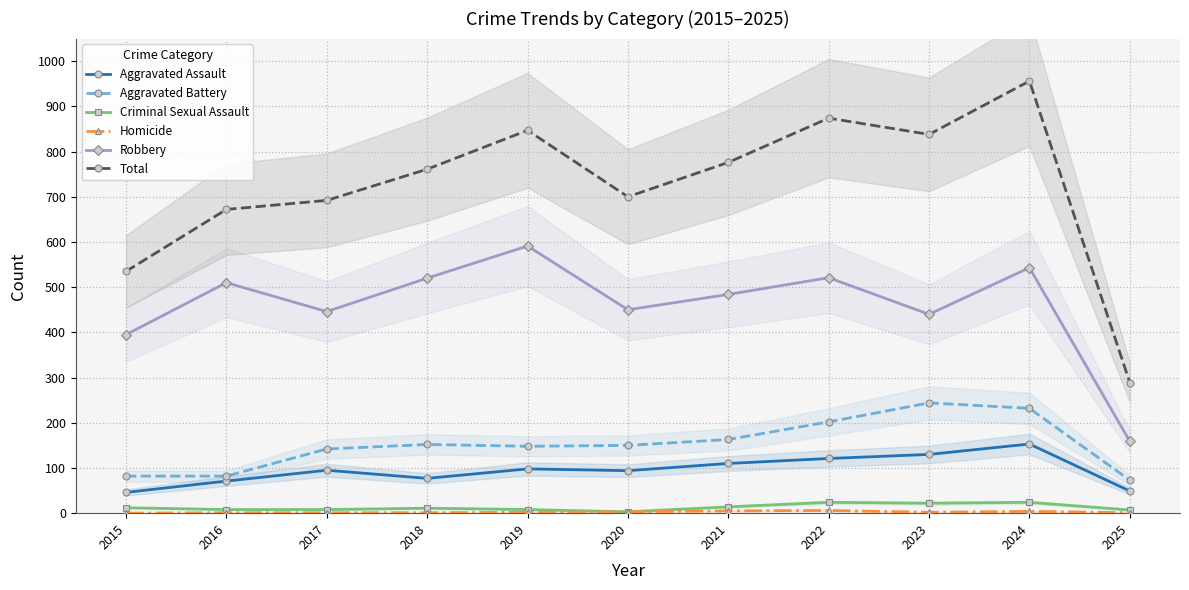

At which label is Aggravated Battery closest to 158?

2021